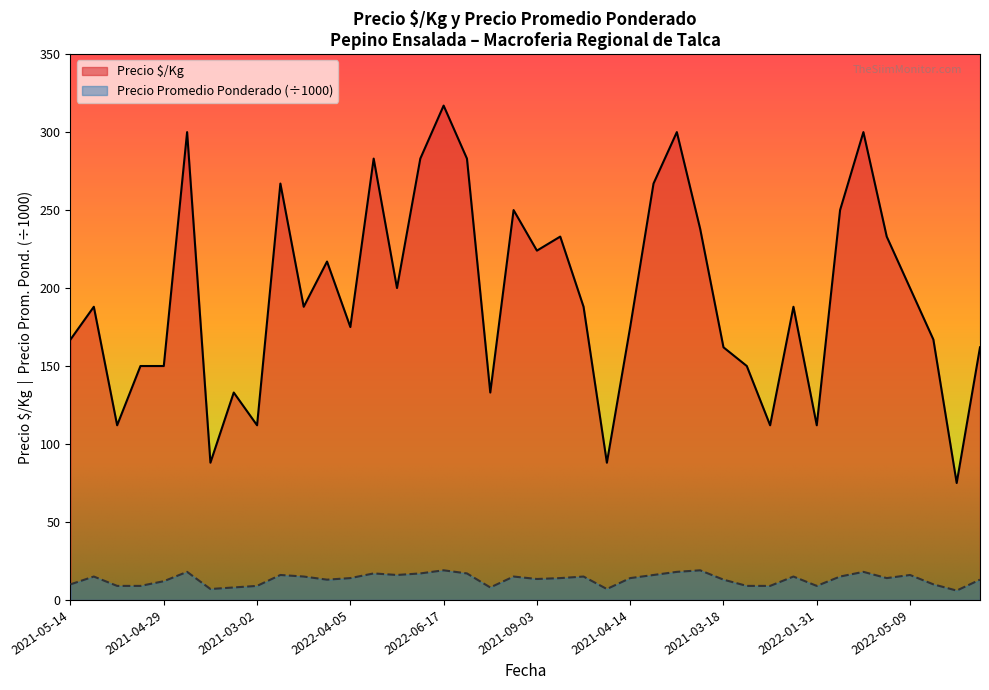

What is the sum of all Precio promedio ponderado values?

527.4